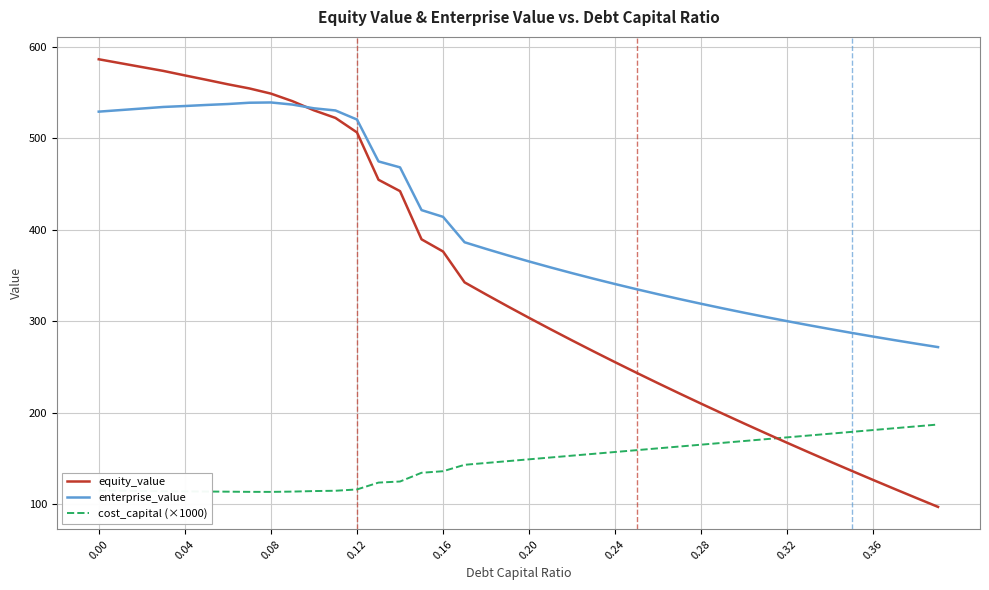

Which series has the widest spread of values?

equity_value